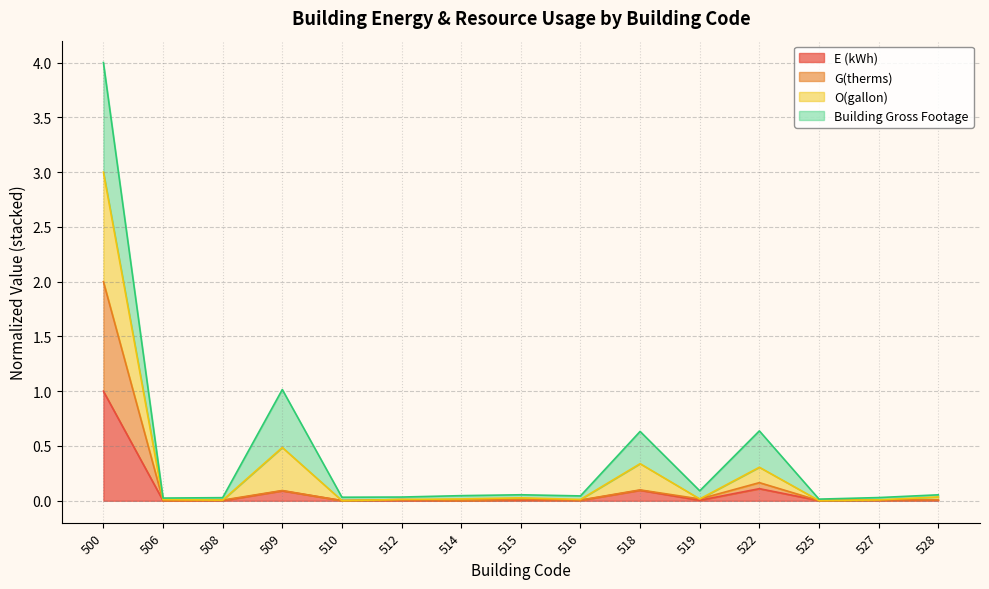

How many interior local peaks does the O(gallon) series have?

4